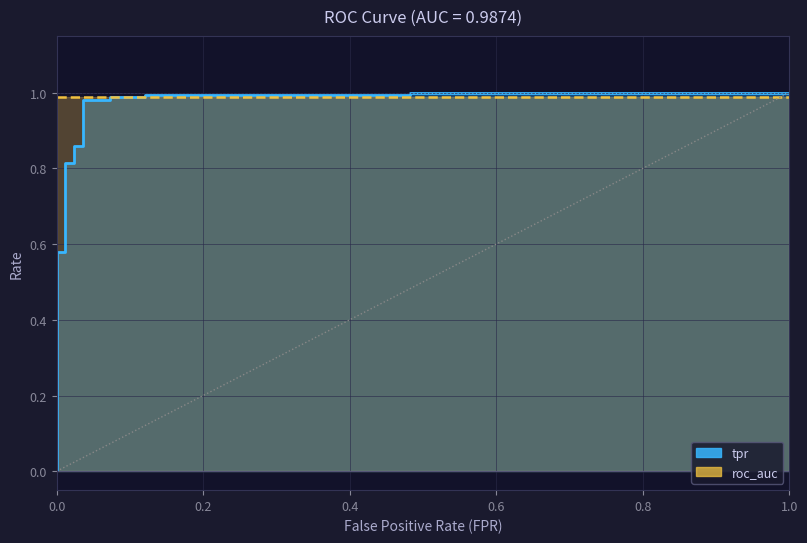

What is the sum of all values?

12.4